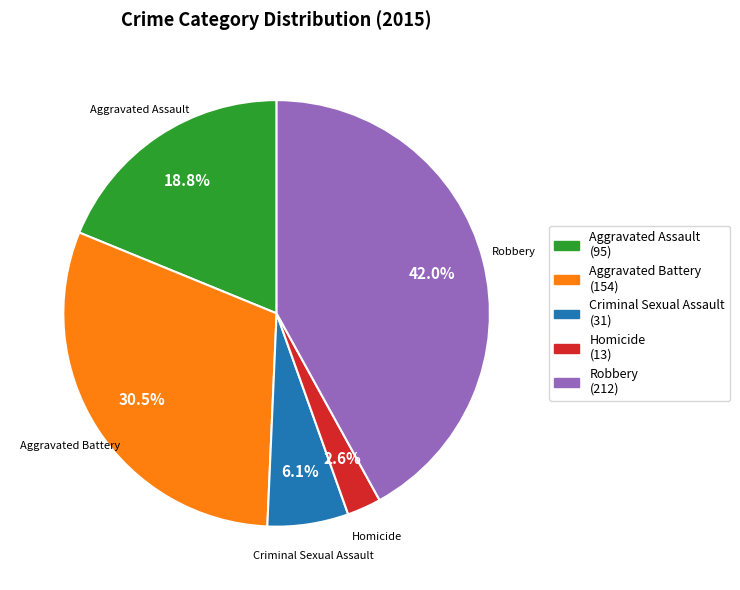

Which category has the biggest portion of the pie?

Robbery